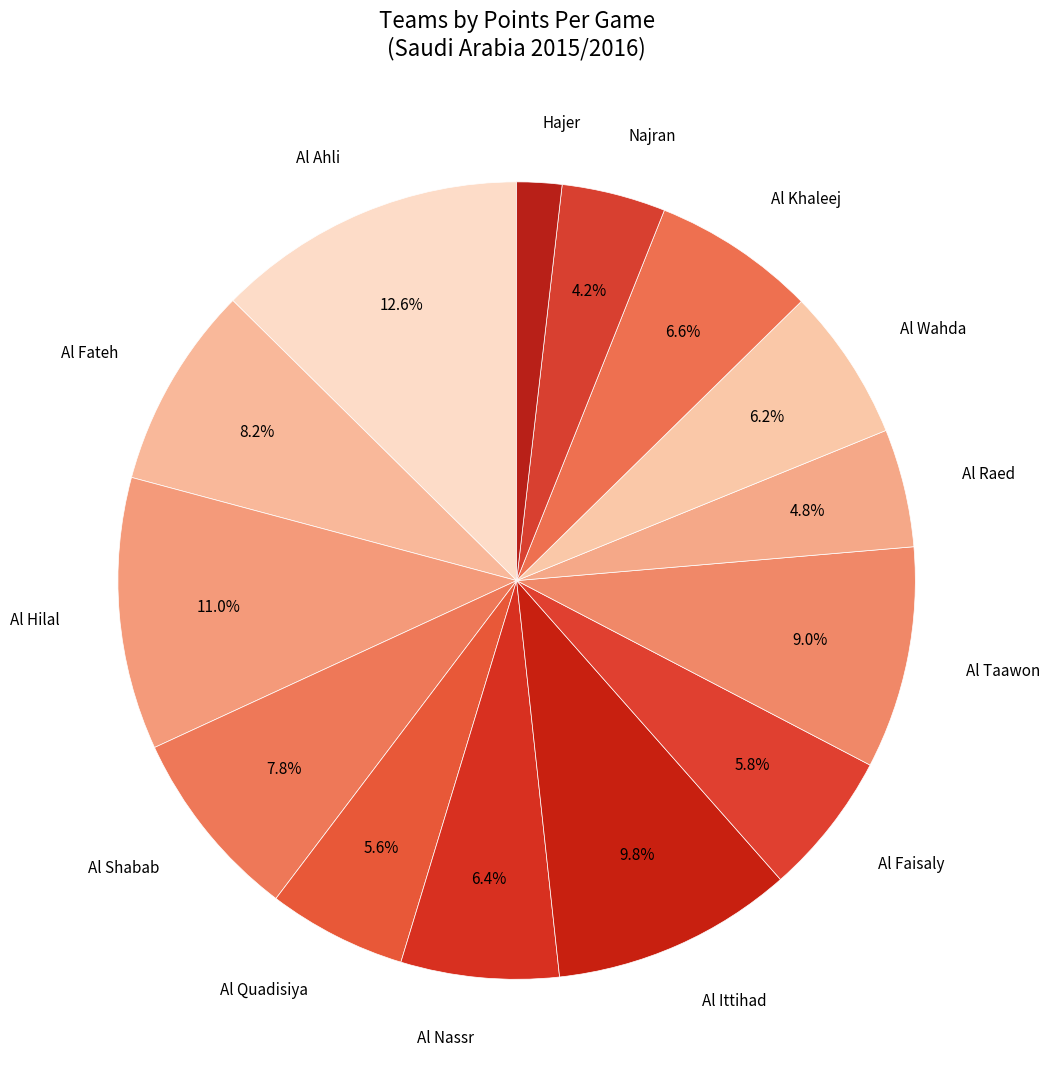

To the nearest percent, what is the difference between the largest and smallest slice percentages?

11%